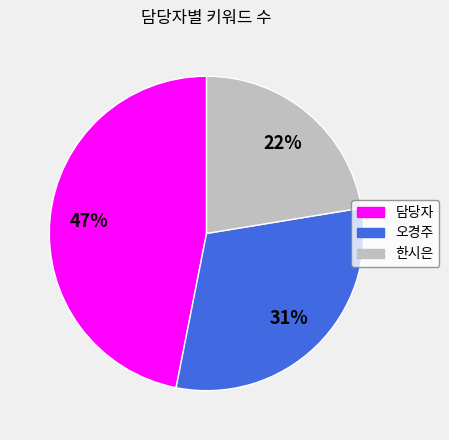

To the nearest percent, what is the combined percentage of 한시은 and 담당자?

69%